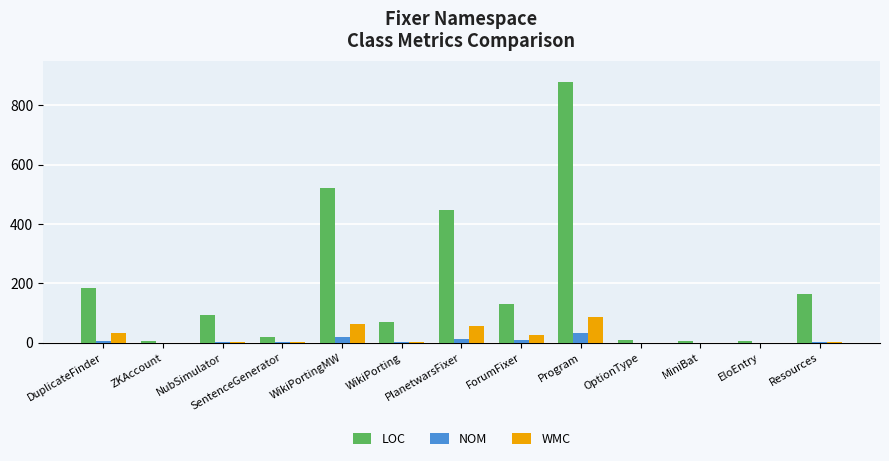

What are all the series names shown in the legend?

LOC, NOM, WMC